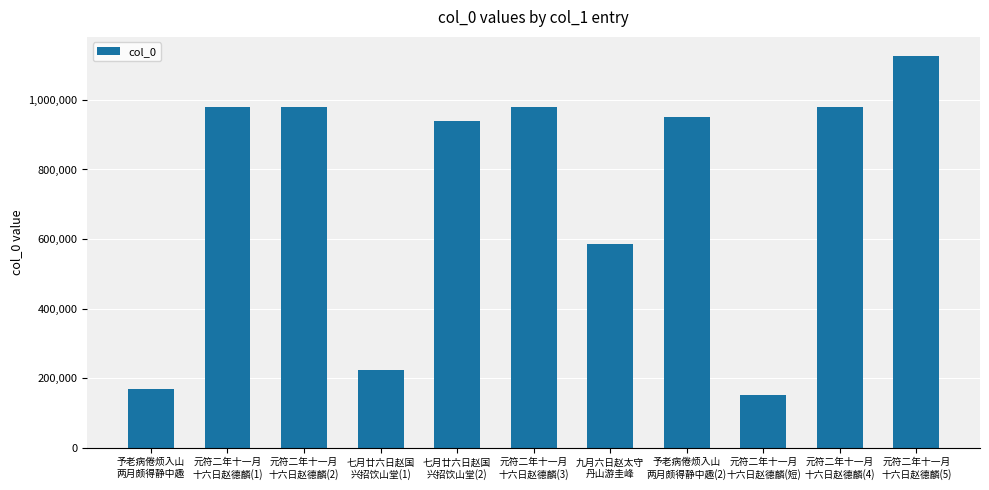

What is the smallest value displayed?

150192